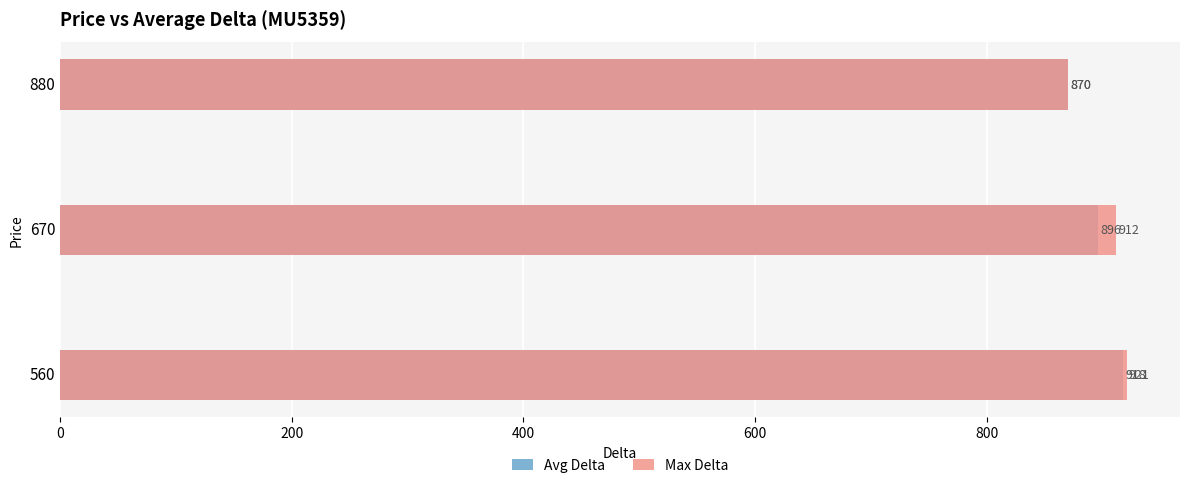

List the series in order of their overall mean, highest first.

Max Delta, Avg Delta